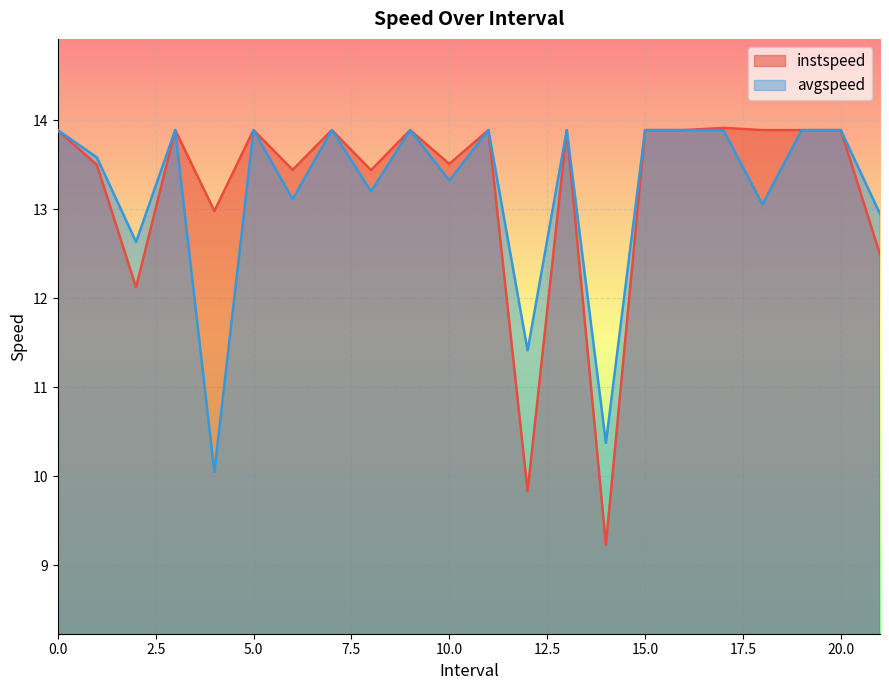

Rank the series by their average value, from highest to lowest.

instspeed, avgspeed